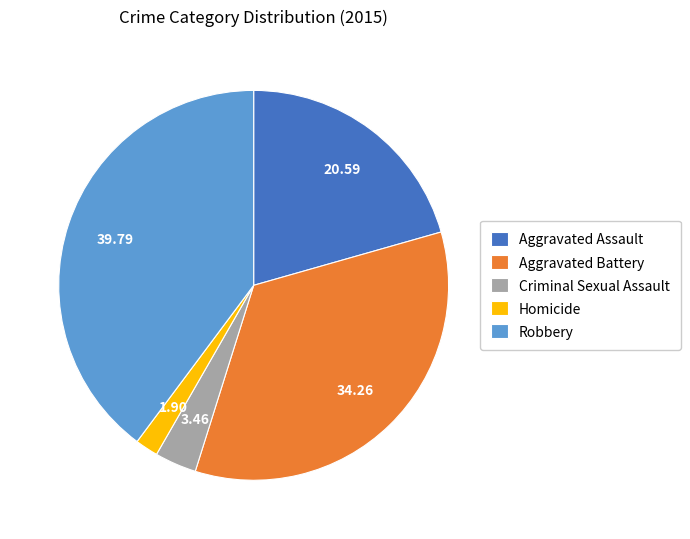

Which slice is the largest?

Robbery